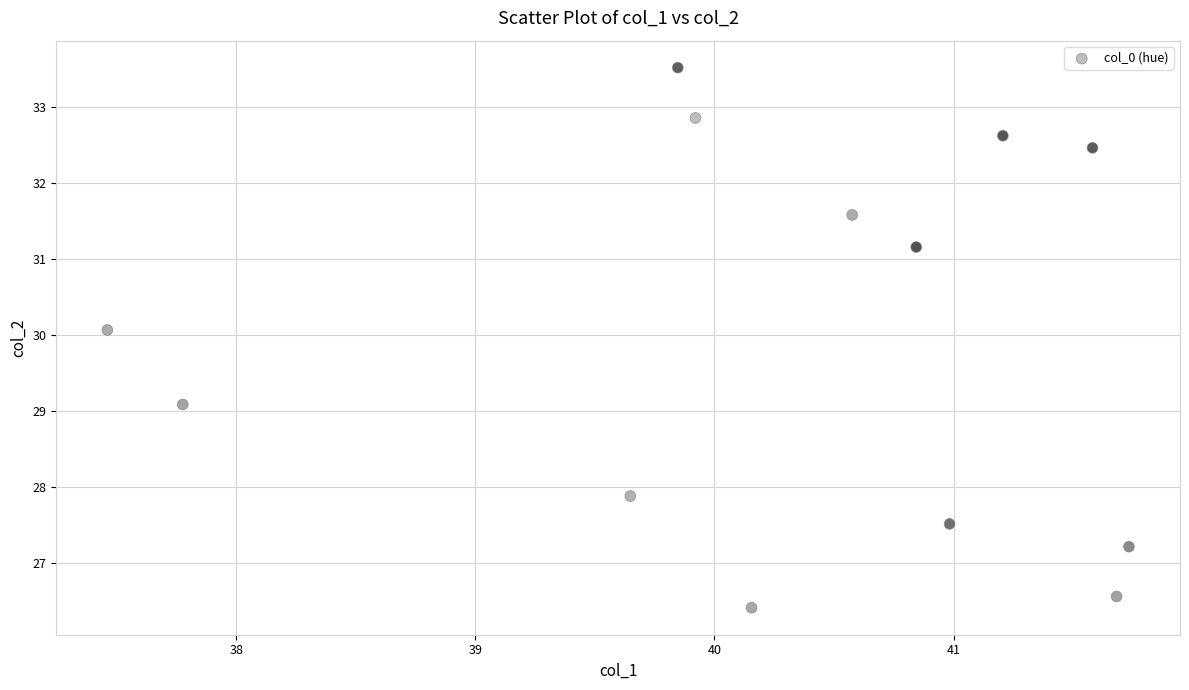

What is the range of Y values (max minus min)?

7.1